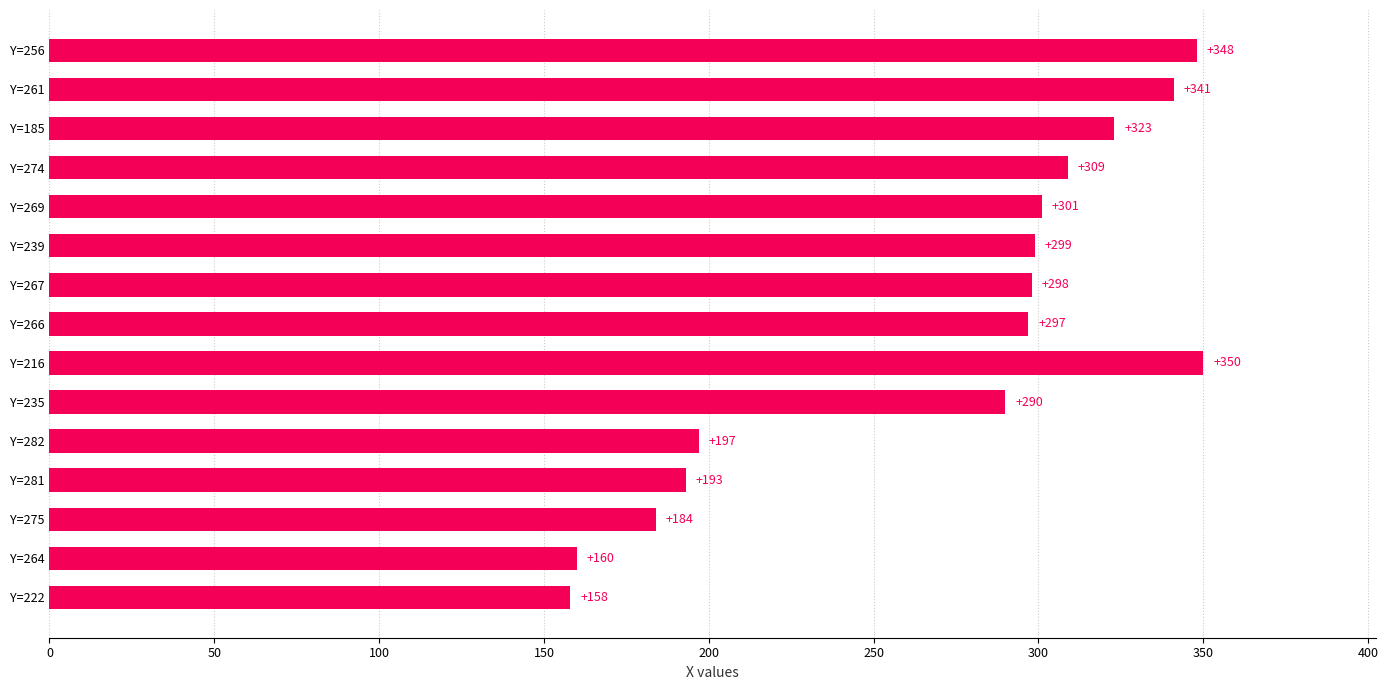

What position from the left is Y=269?

12